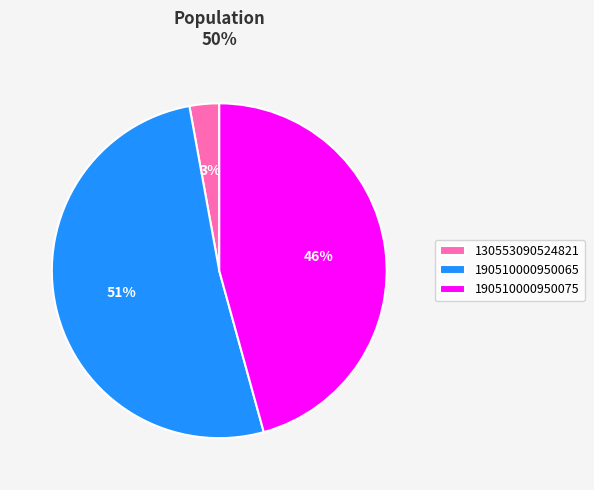

How many slices are in this pie chart?

3